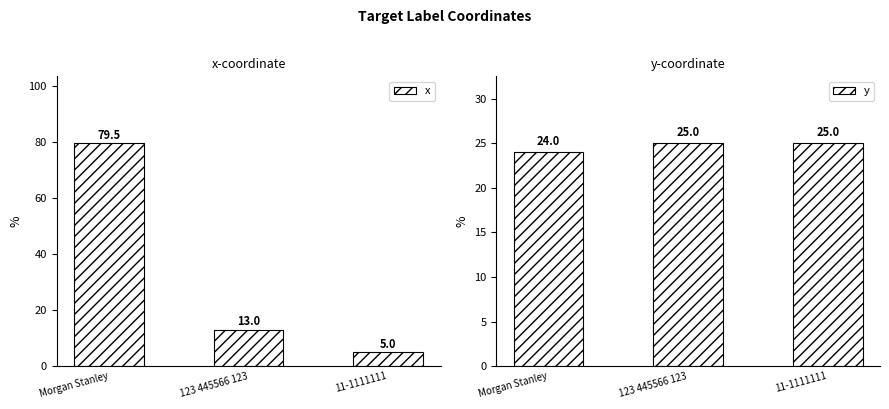

Which series has the widest spread of values?

x